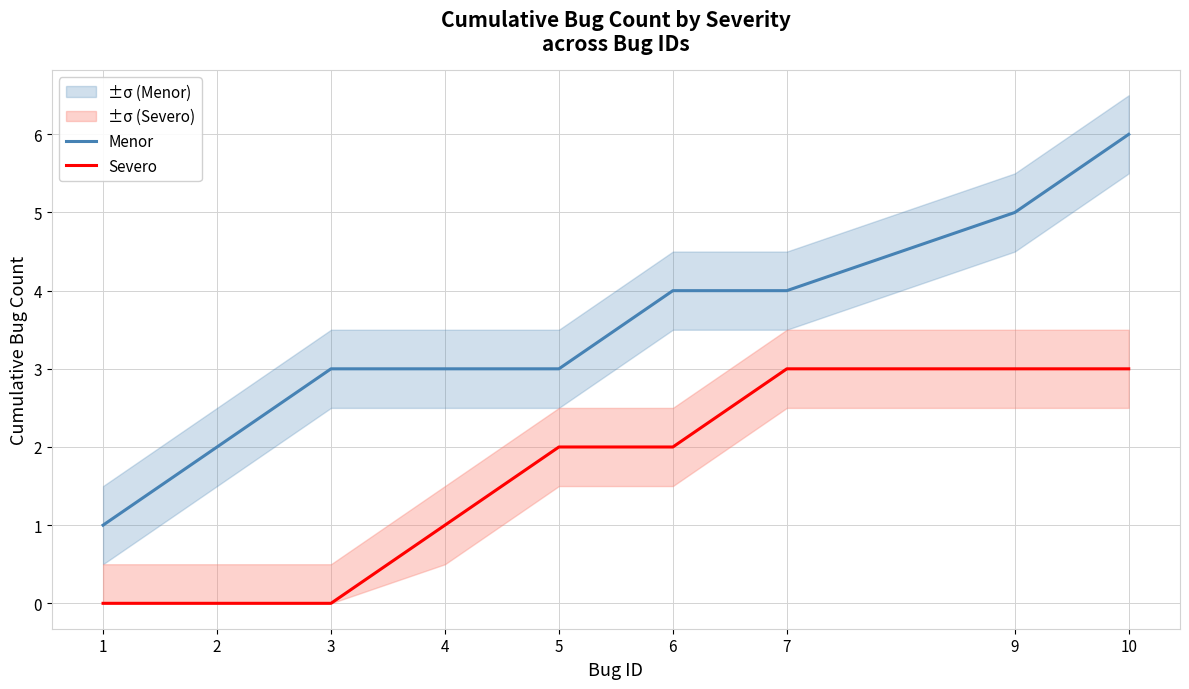

Between 1 and 2, which series saw the biggest shift?

Menor